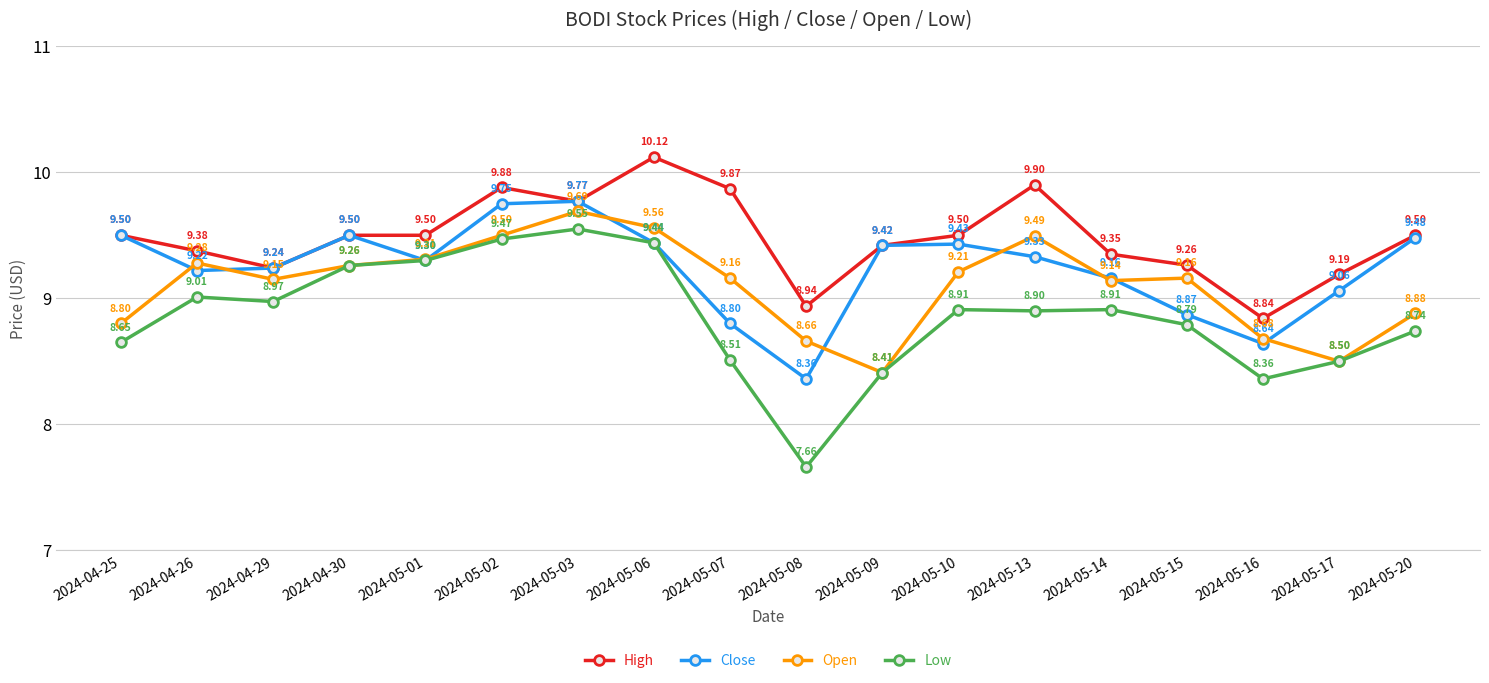

Which series changed the most between 2024-04-26 and 2024-05-08?

Low